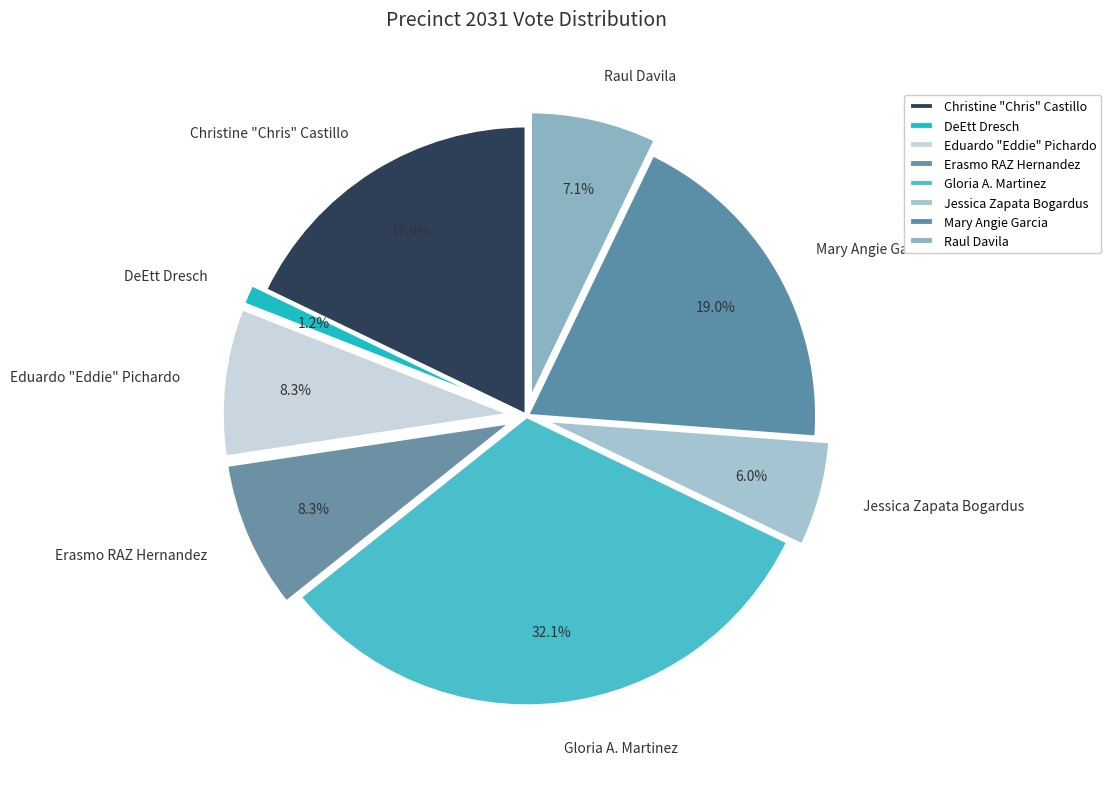

What percentage is the Gloria A. Martinez slice, to the nearest percent?

32%